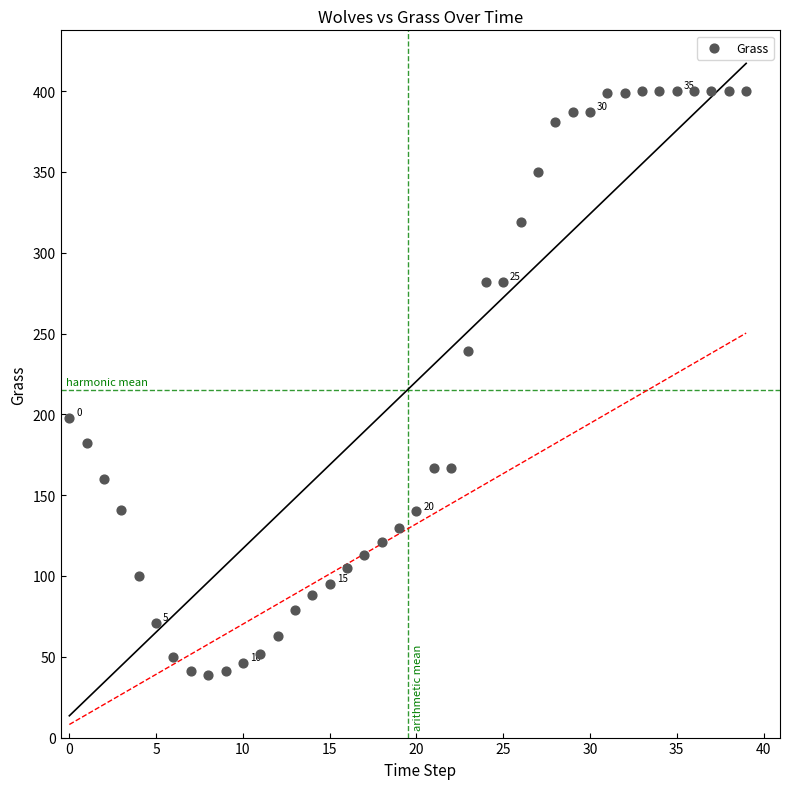

What is the range of Y values (max minus min)?

361